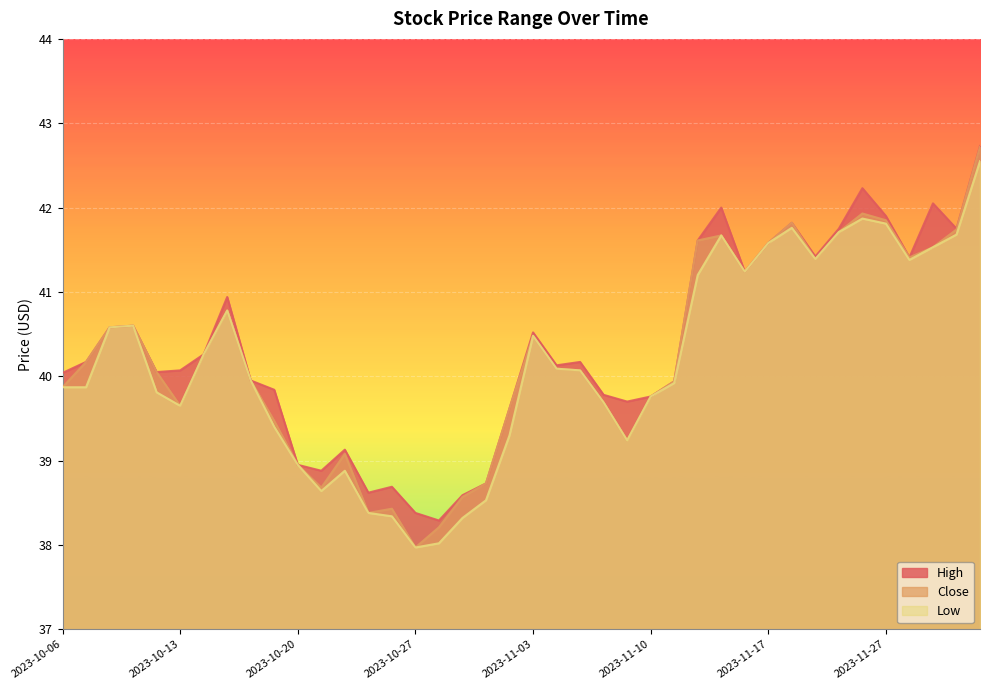

List the series in order of their overall mean, lowest first.

Low, Close, High